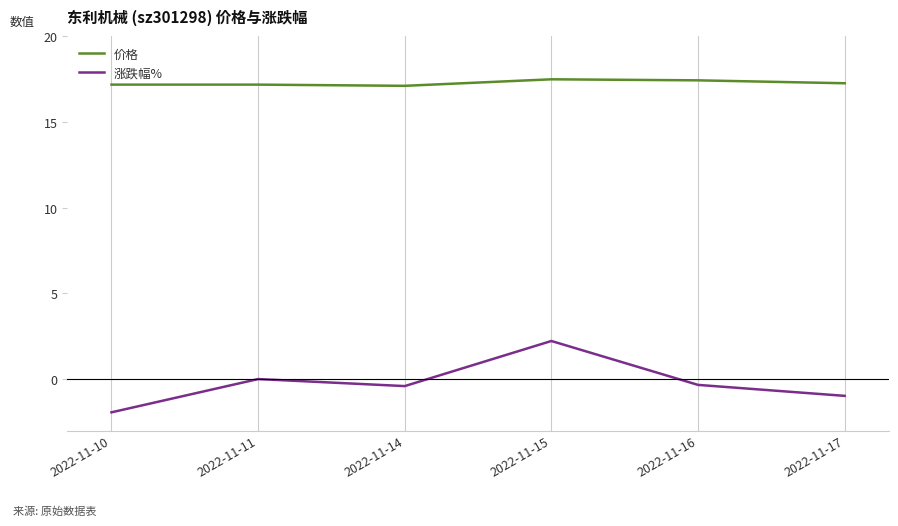

Where is the first local maximum for 涨跌幅%?

2022-11-11